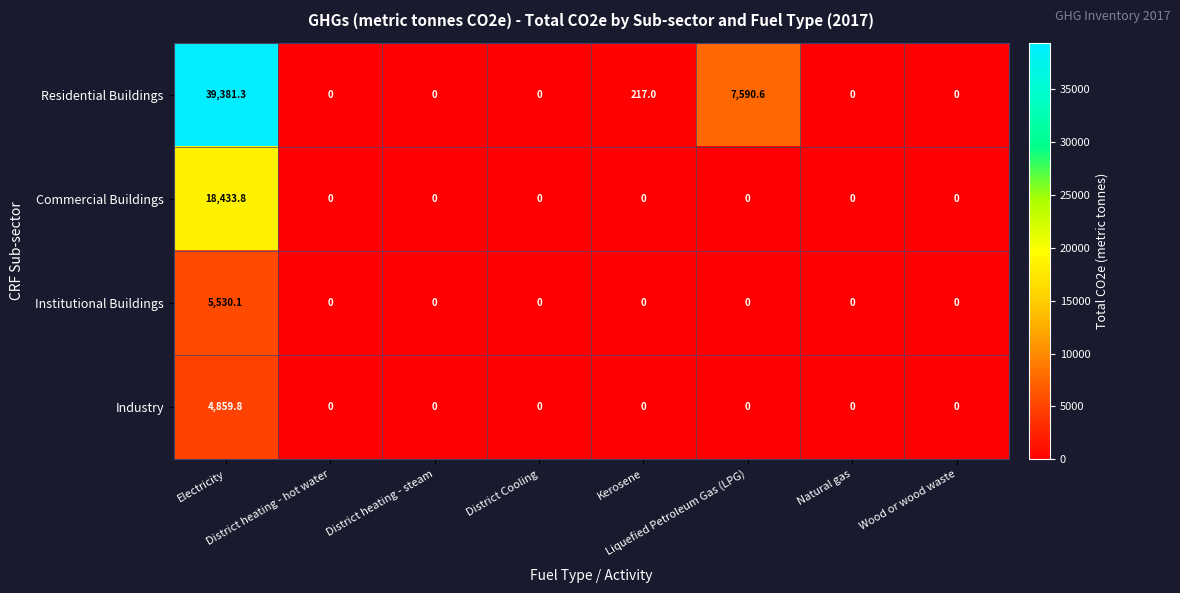

What is the maximum value shown in the chart?

39381.3